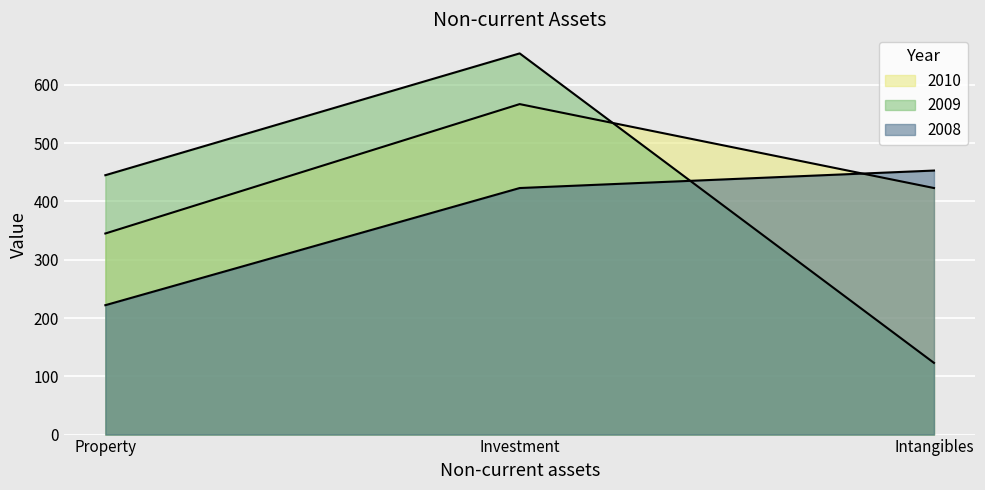

The value of 2009 at Property is 737. True or false?

False